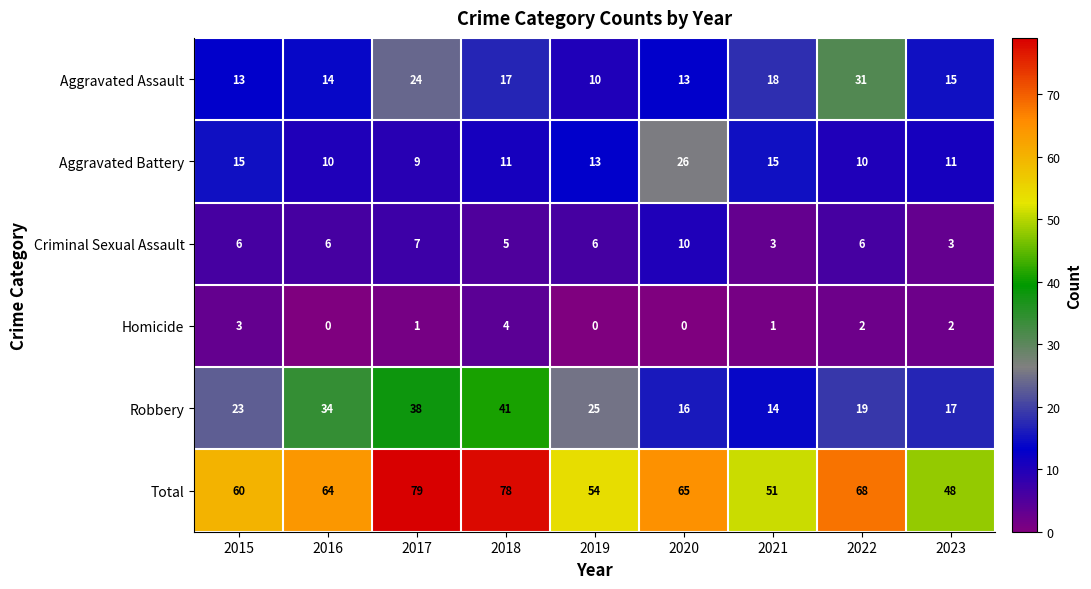

Which series has the largest total across all categories?

Total